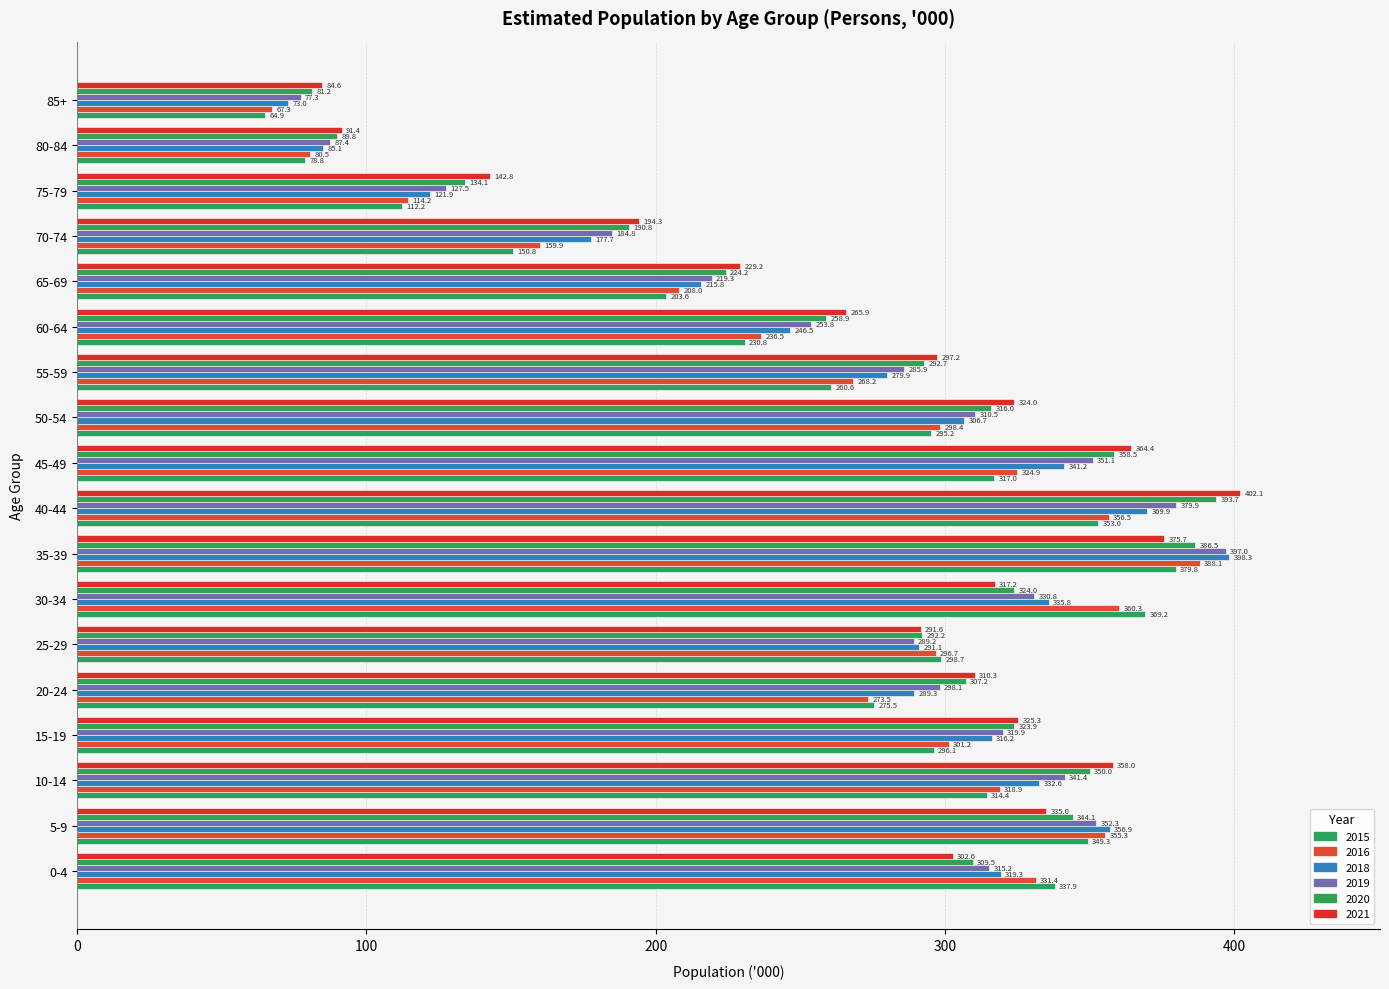

What are all the series names shown in the legend?

2015, 2016, 2018, 2019, 2020, 2021